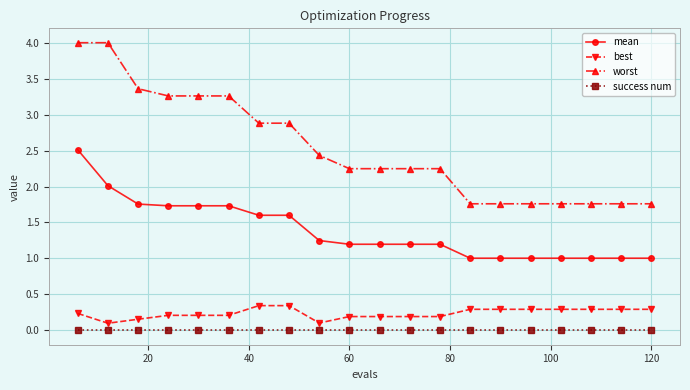

Which series has the largest range (max minus min)?

worst